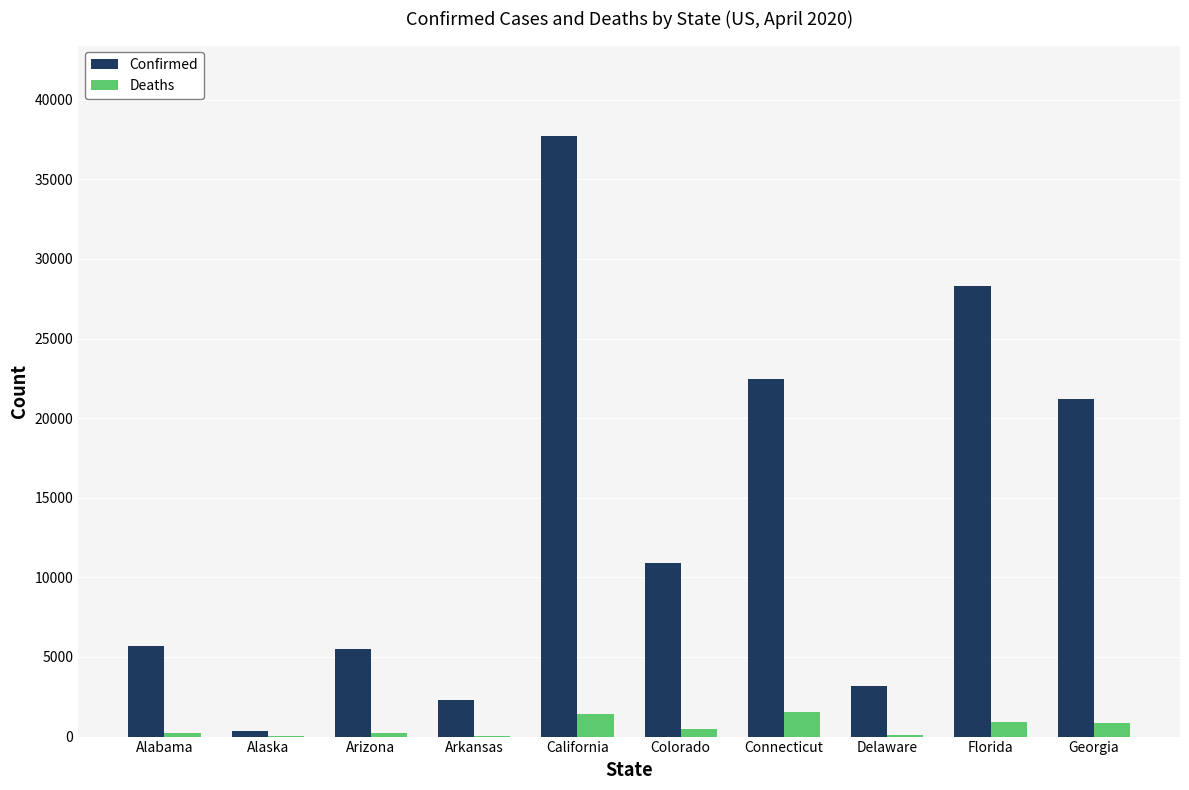

Where does the Confirmed series first go above 10891?

California